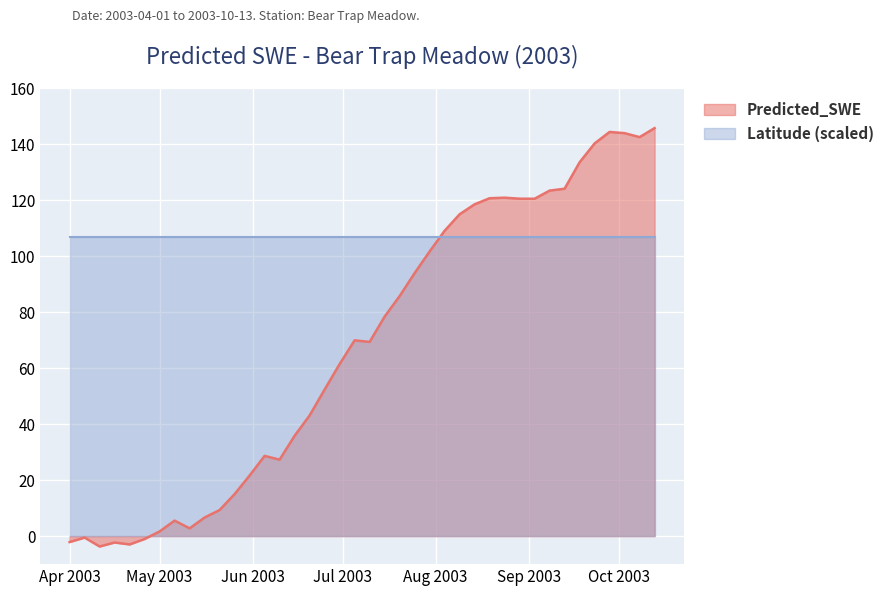

How many interior local peaks (higher than both neighbors) does the data have?

7